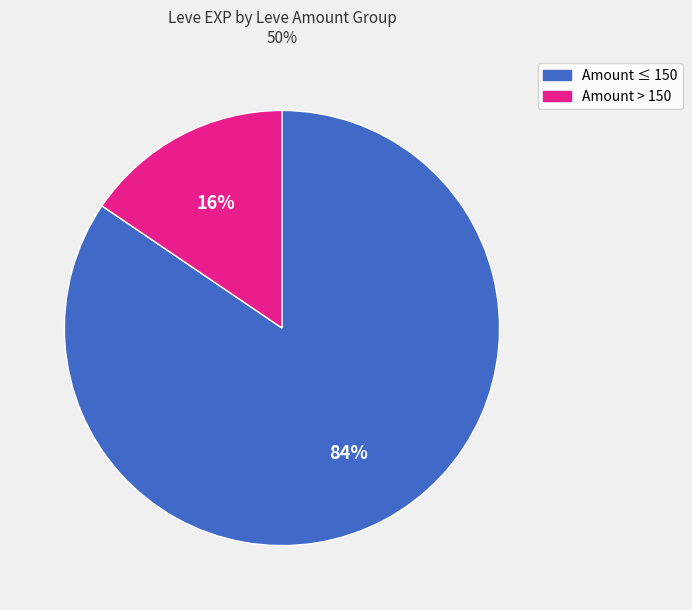

What is the majority slice?

Amount ≤ 150